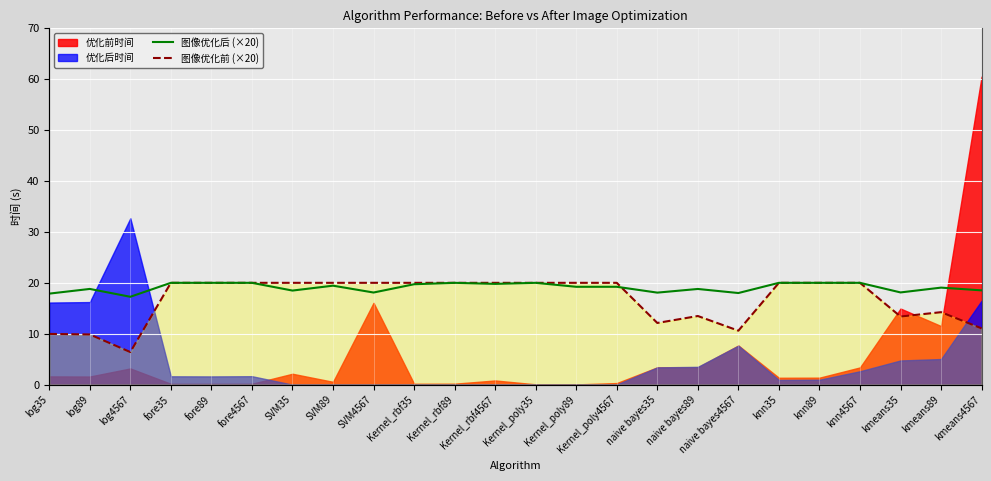

Does the chart display data point markers on the line(s)?

No